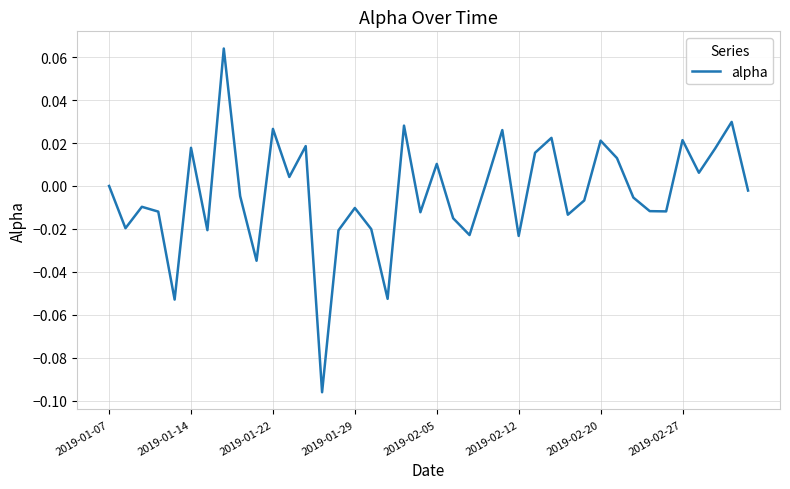

How many lines are shown in the chart?

1